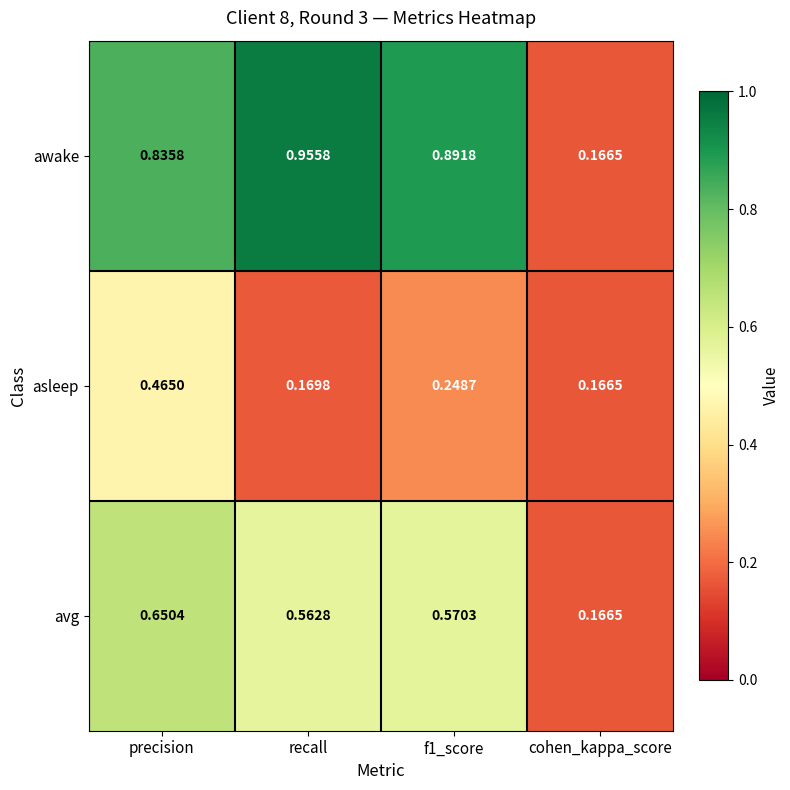

Rank the series by their maximum value, from lowest to highest.

asleep, avg, awake